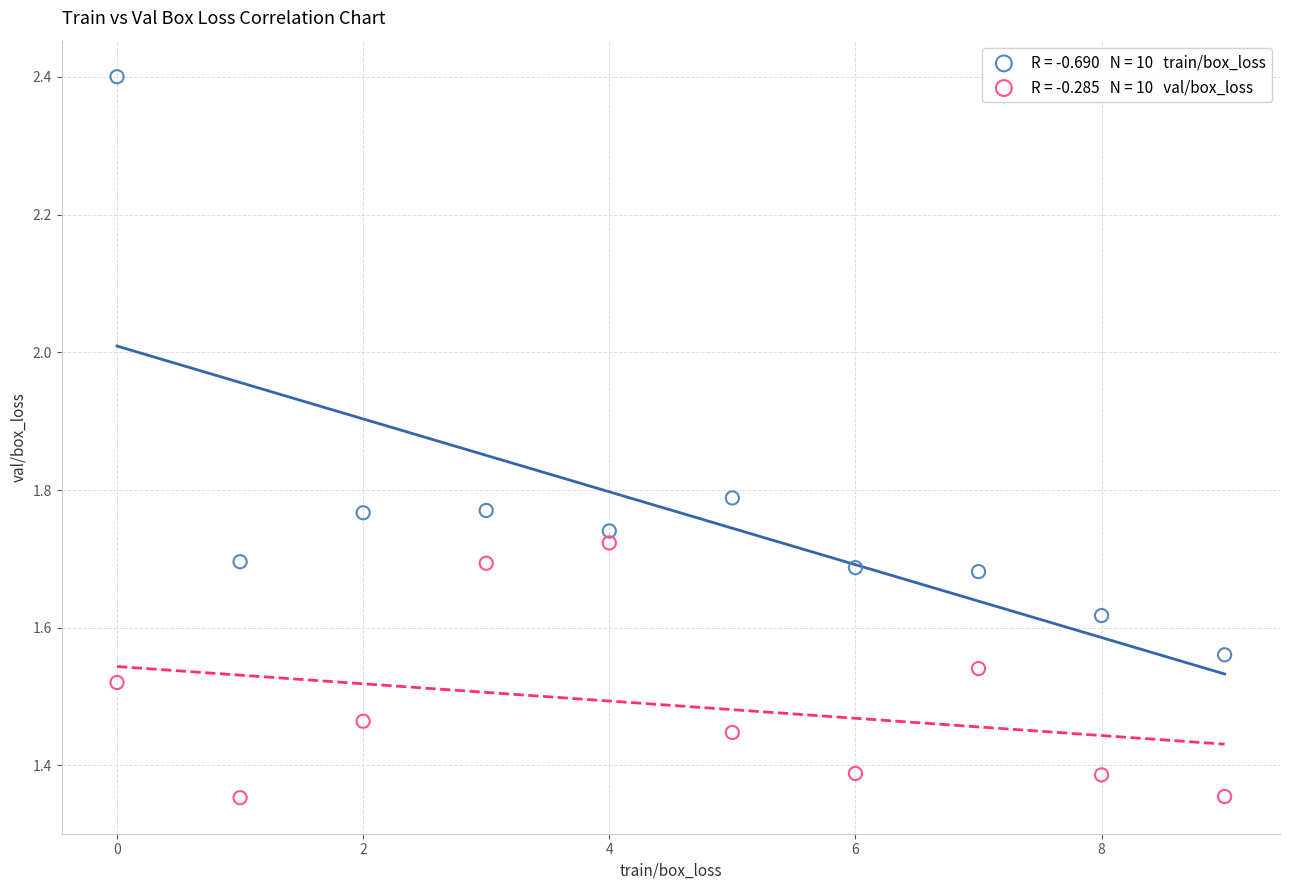

Across all data points, what is the range of Y values (max minus min)?

1.0